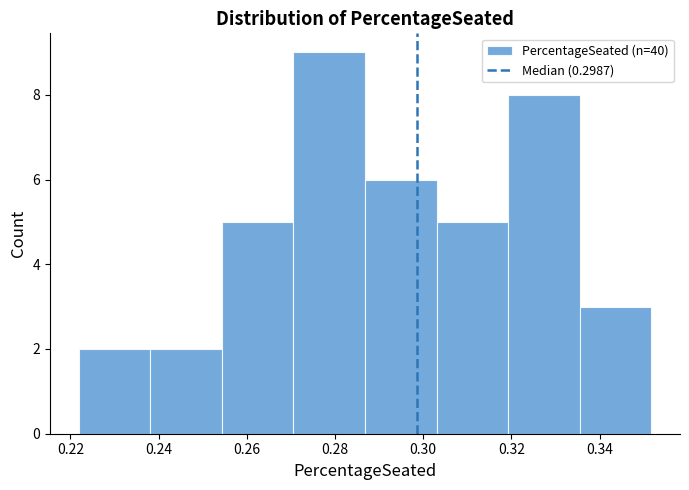

How tall is the bar that spans 0.304 to 0.320 on the x-axis? Neither the bar edges nor the heights are printed on the chart, so give them approximately, as read against the axes.

5